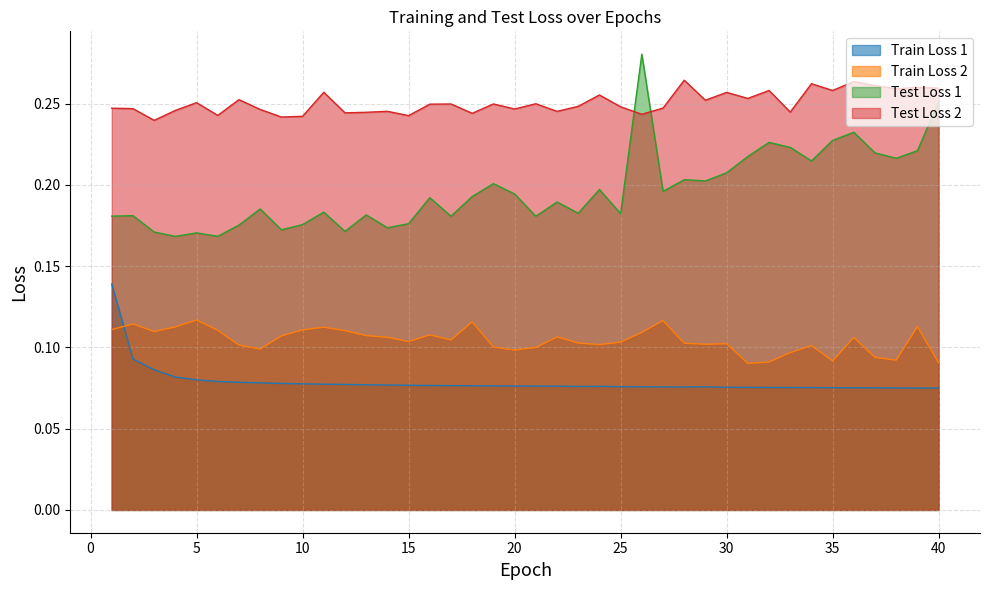

At which category does Test Loss 2 reach its first local peak?

5